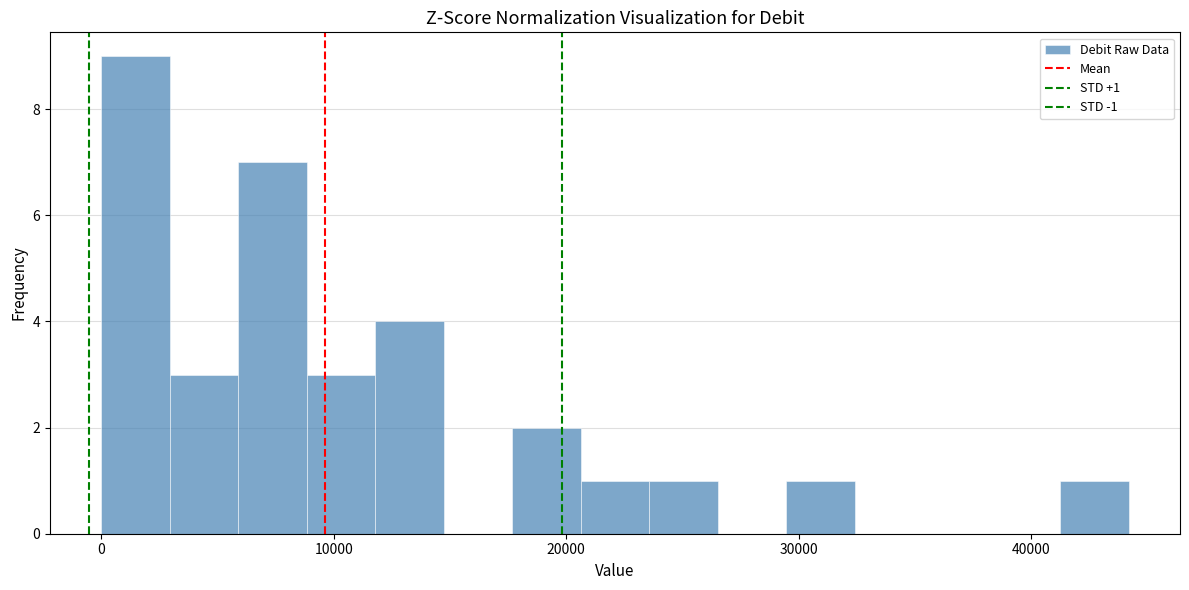

Read against the x-axis, roughly where is the centre of the tallest bar?

1000